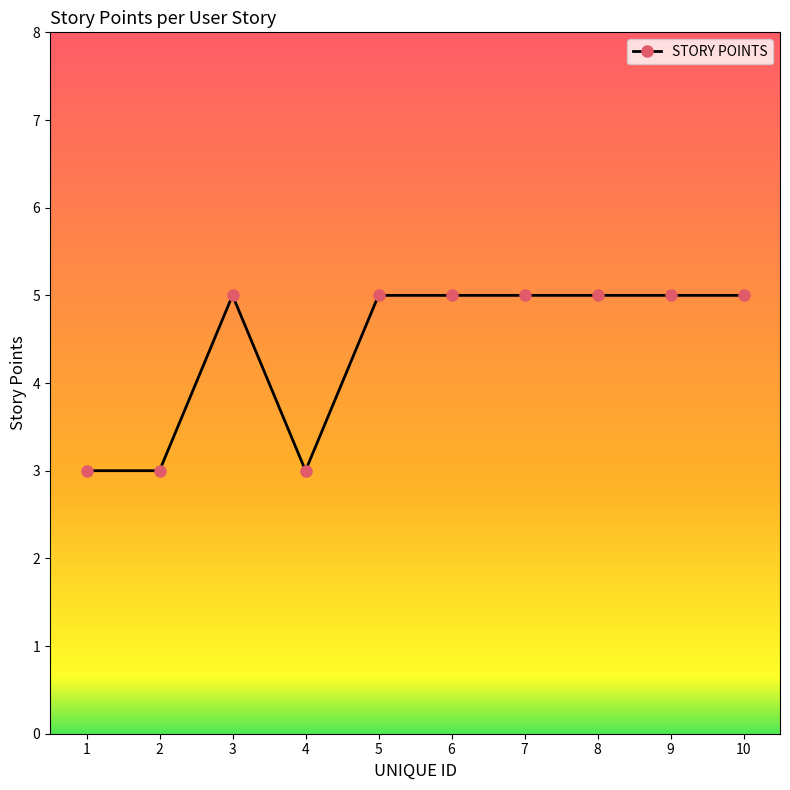

How many data points does each series have?

10